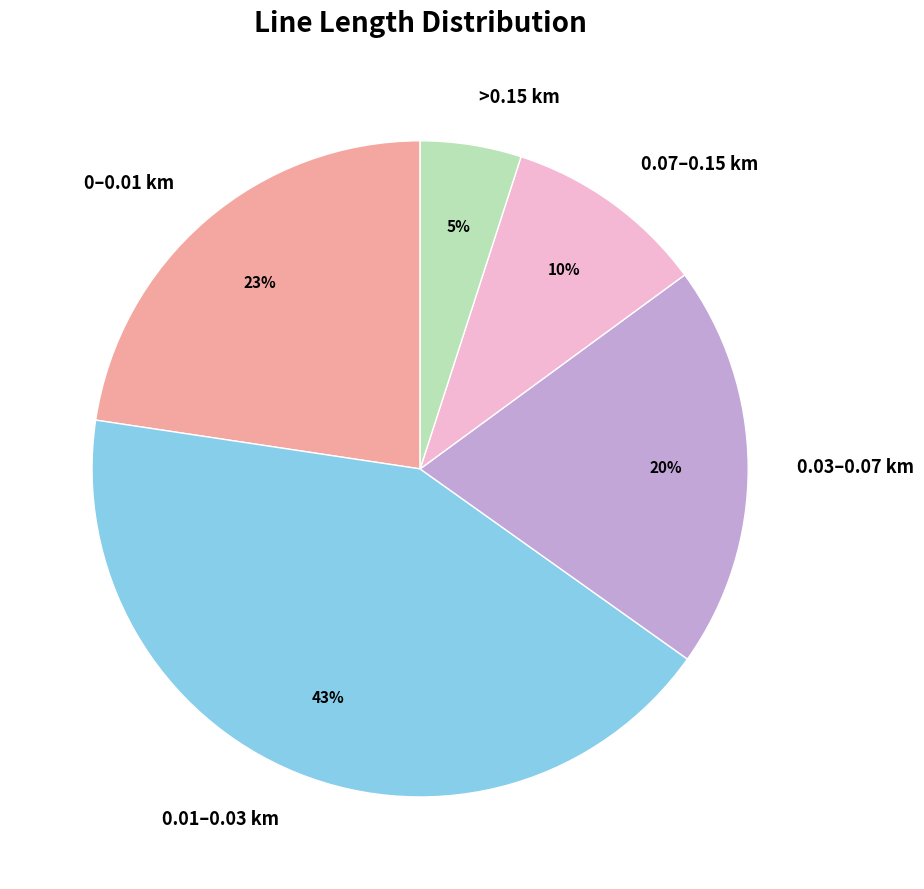

Which slice is the largest?

0.01–0.03 km